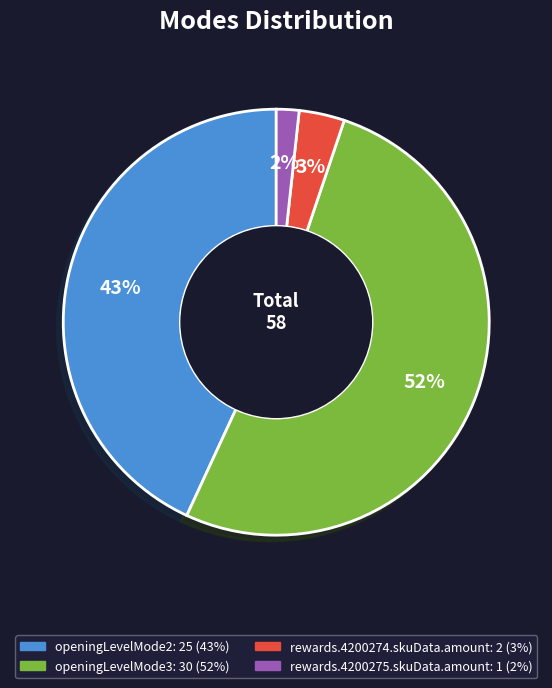

To the nearest percent, what is the average slice percentage?

25%